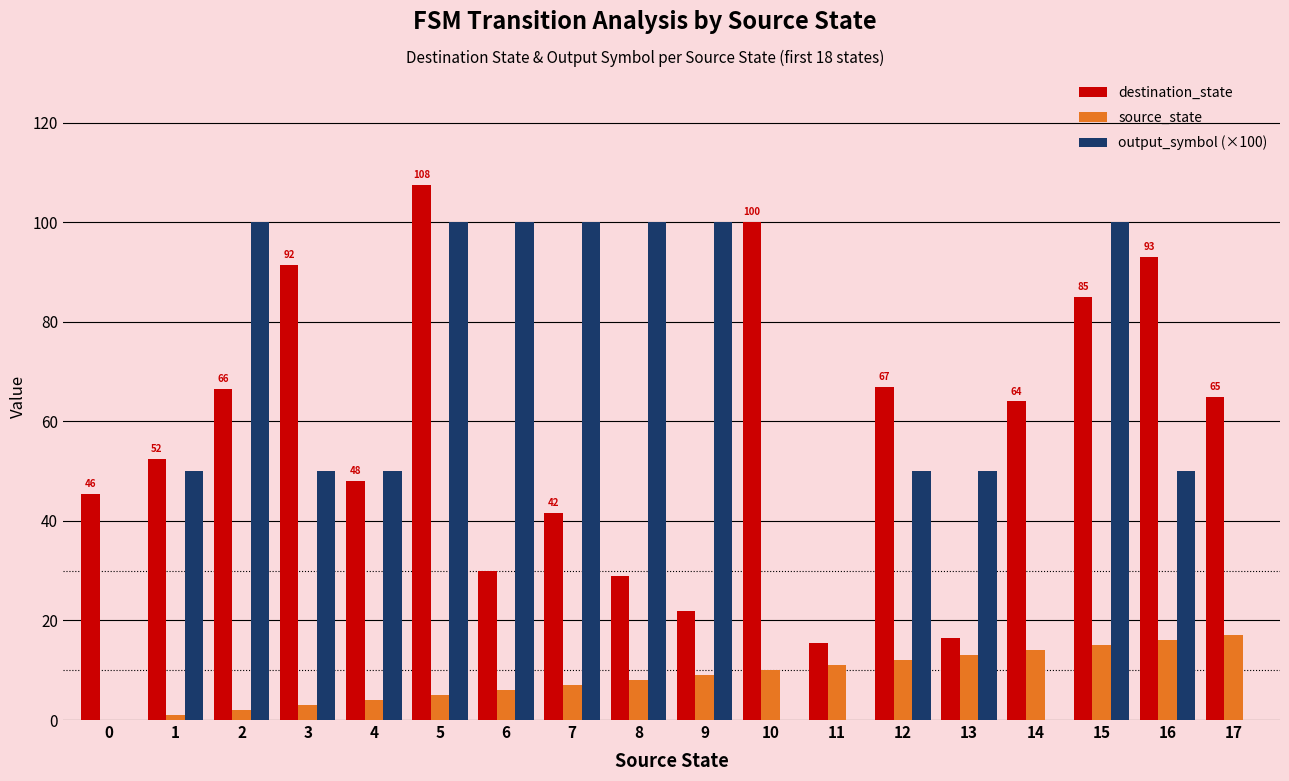

The destination_state series shows 30.0 at 6. True or false?

True